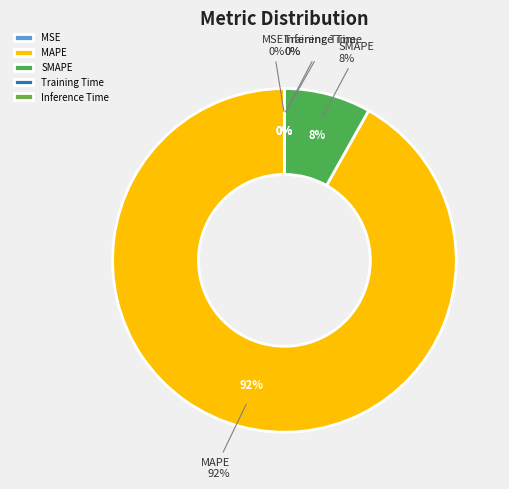

Between MSE and Training Time, which is larger?

MSE